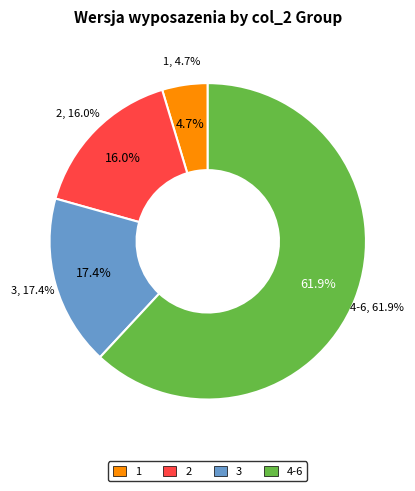

To the nearest percent, what is the difference between the 2 and 3 slice percentages?

1%